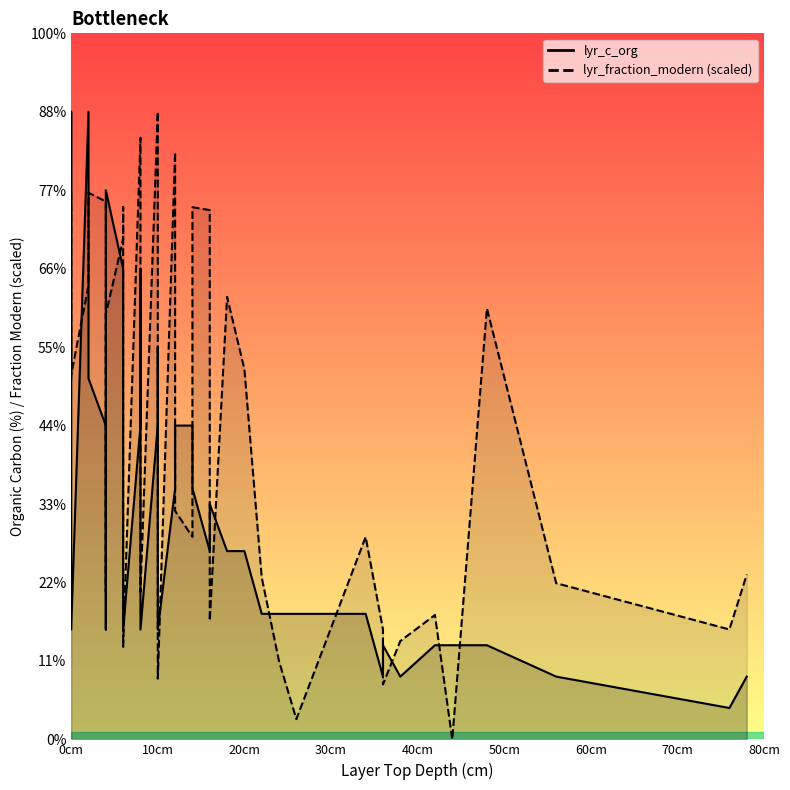

How many times do lyr_fraction_modern line and lyr_c_org line cross each other?

22